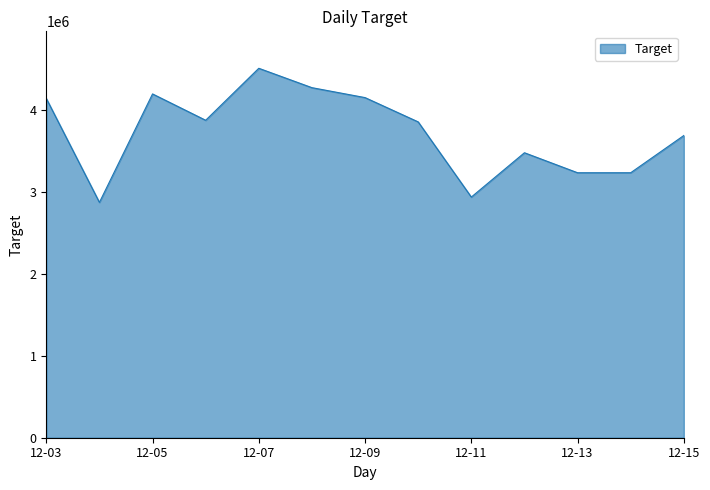

What is the maximum value shown in the chart?

4506000